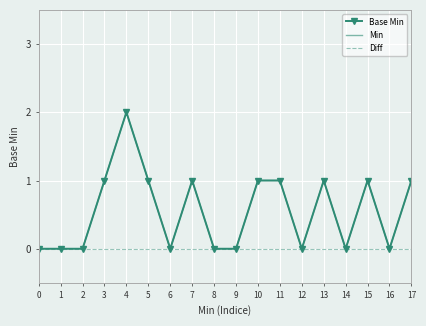

Rank the categories by Min value from lowest to highest.

0, 1, 2, 6, 8, 9, 12, 14, 16, 3, 5, 7, 10, 11, 13, 15, 17, 4